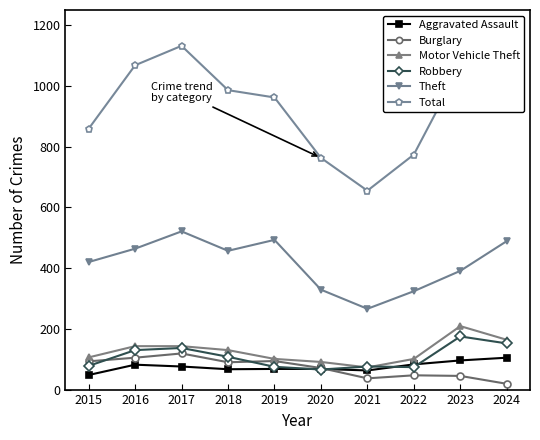

How many values in the Aggravated Assault series are below 76?

5